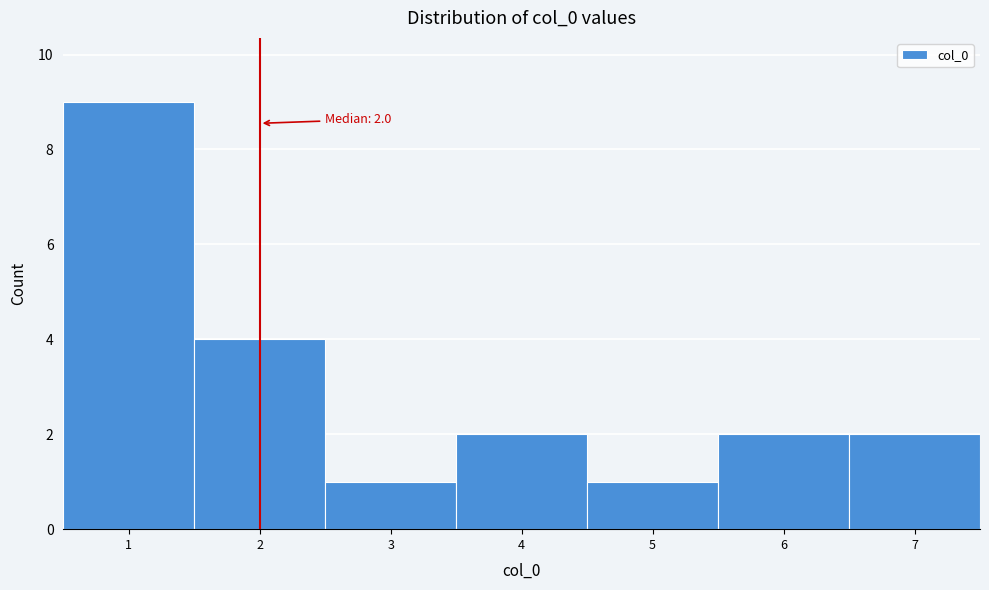

Over which range of the x-axis is the bar tallest?

0.5 to 1.5